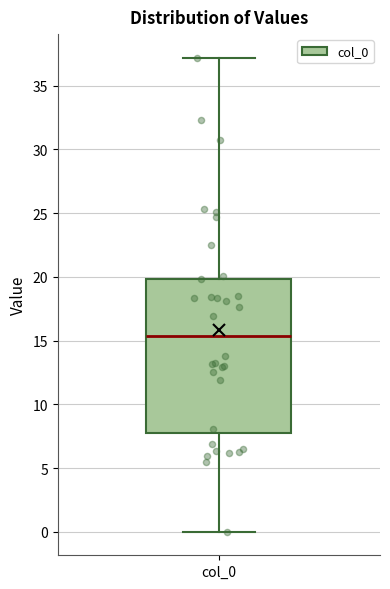

Where is the lower edge of the box for col_0 on the y-axis? The values are not printed on the chart, so give them approximately, as read against the axis.

8.0